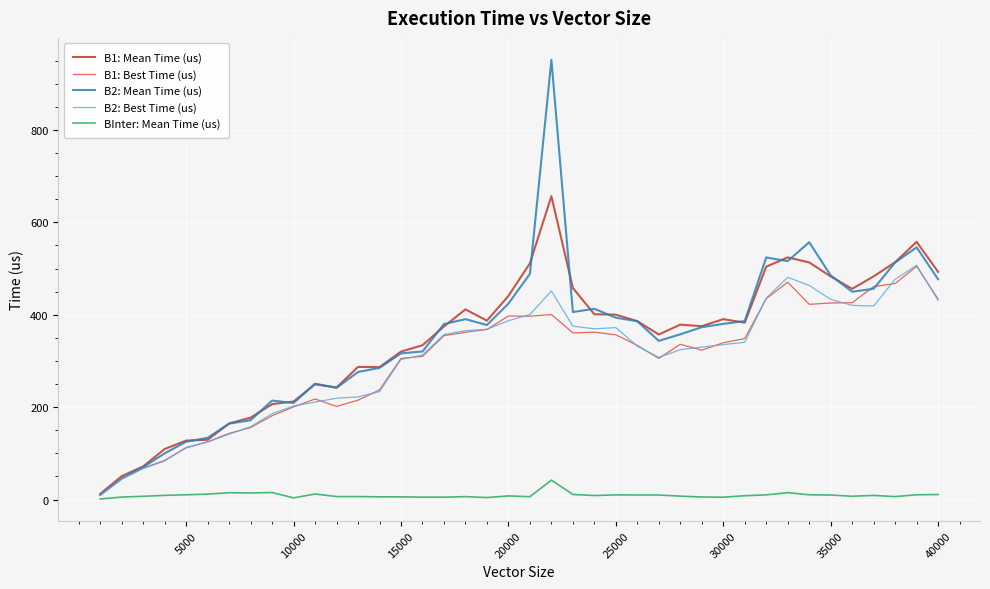

What is the maximum value for B1: Best Time (us)?

504.8